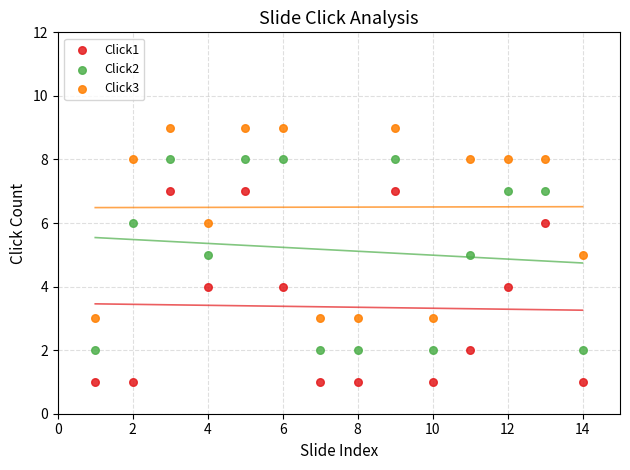

Which series contains the lowest Y value?

Click1